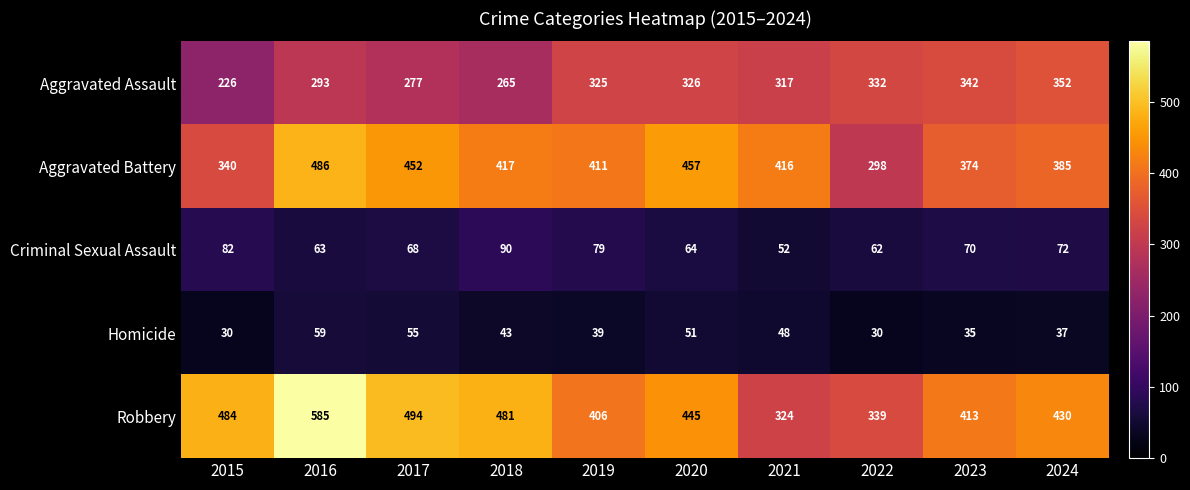

What is the smallest value displayed?

30